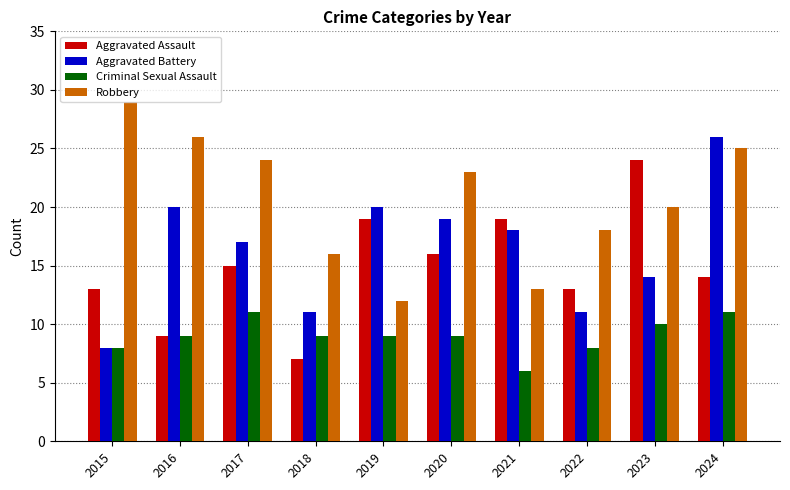

Which series has the largest range (max minus min)?

Aggravated Battery